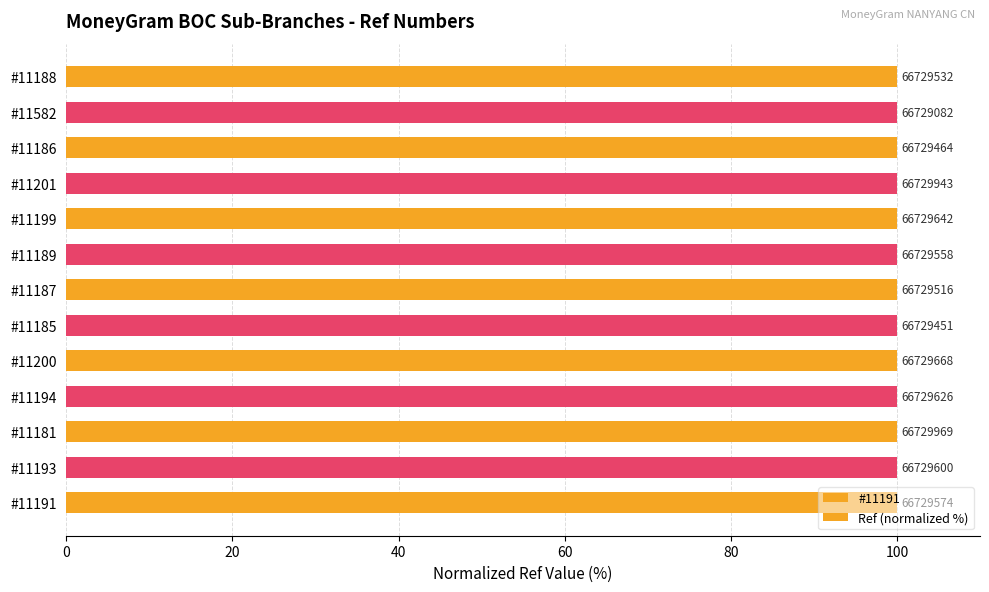

What is the smallest value displayed?

100.0